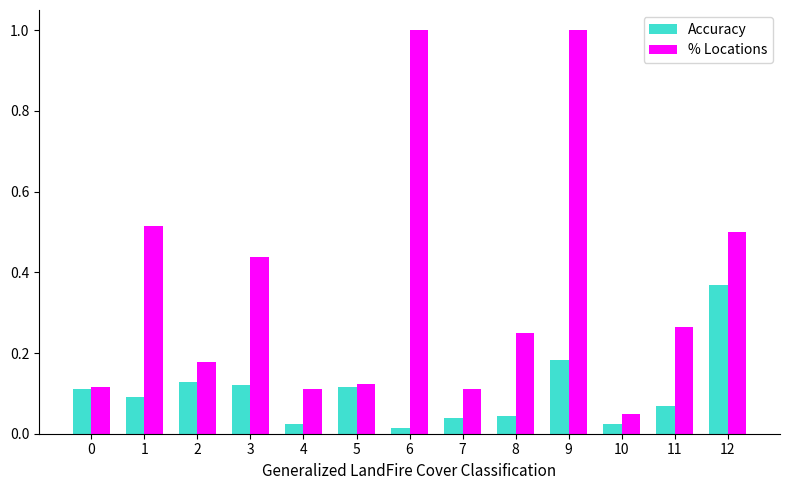

Rank the series at 2 from highest to lowest value.

% Locations, Accuracy